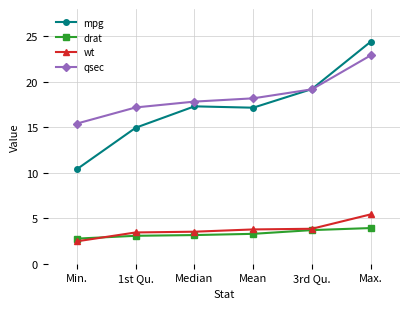

What is the difference between the highest and lowest values at Mean?

14.9